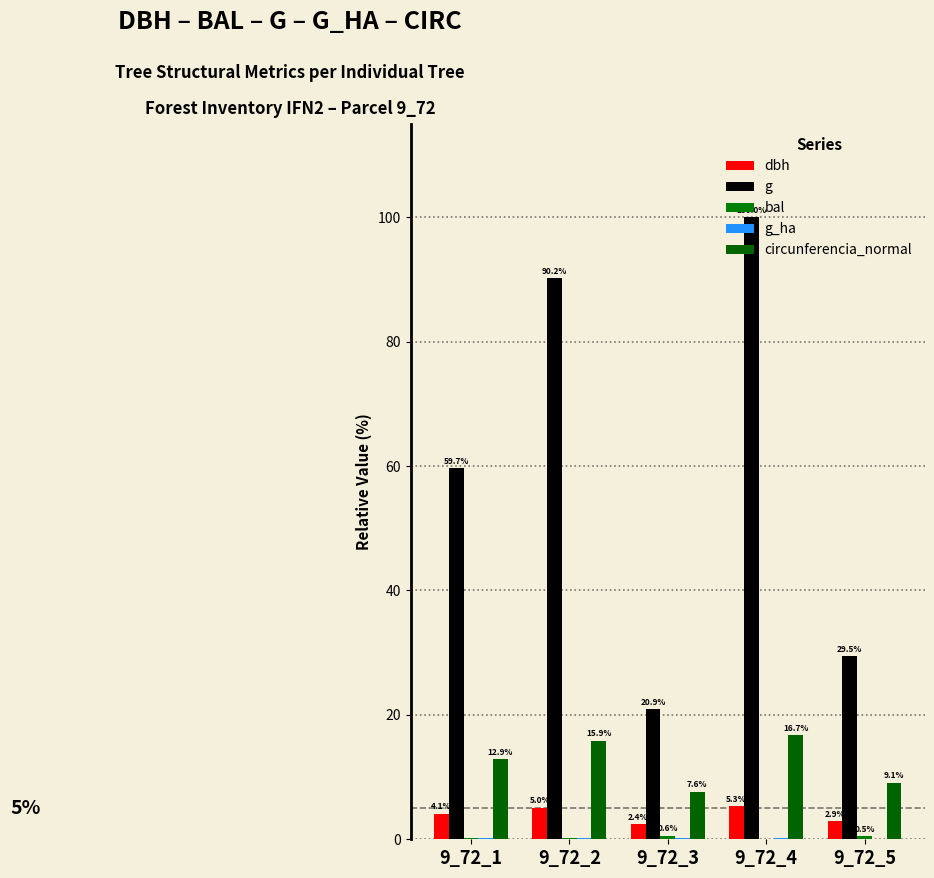

How many data points does each series have?

5